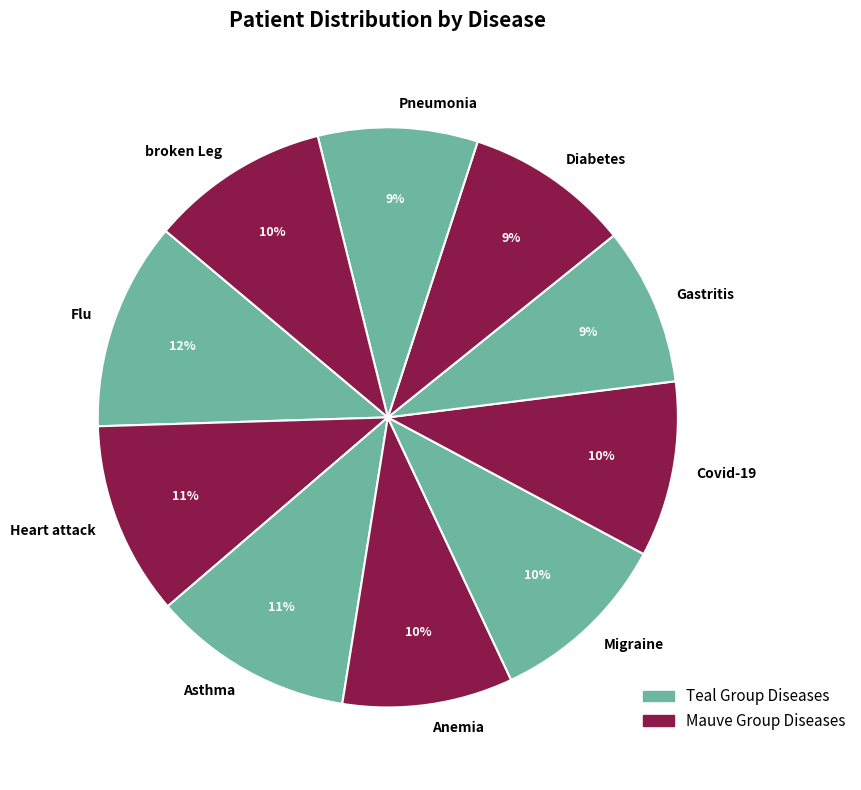

Between Covid-19 and Pneumonia, which is larger?

Covid-19